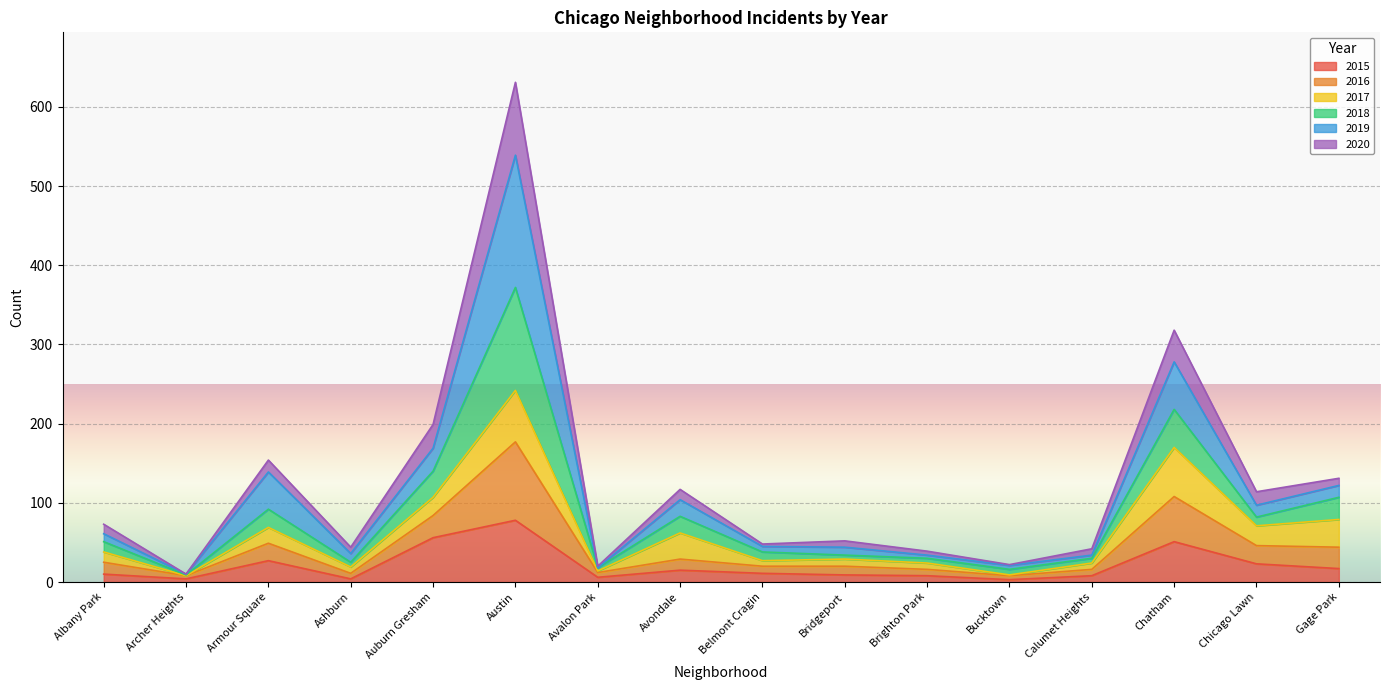

What position from the left is Austin?

6